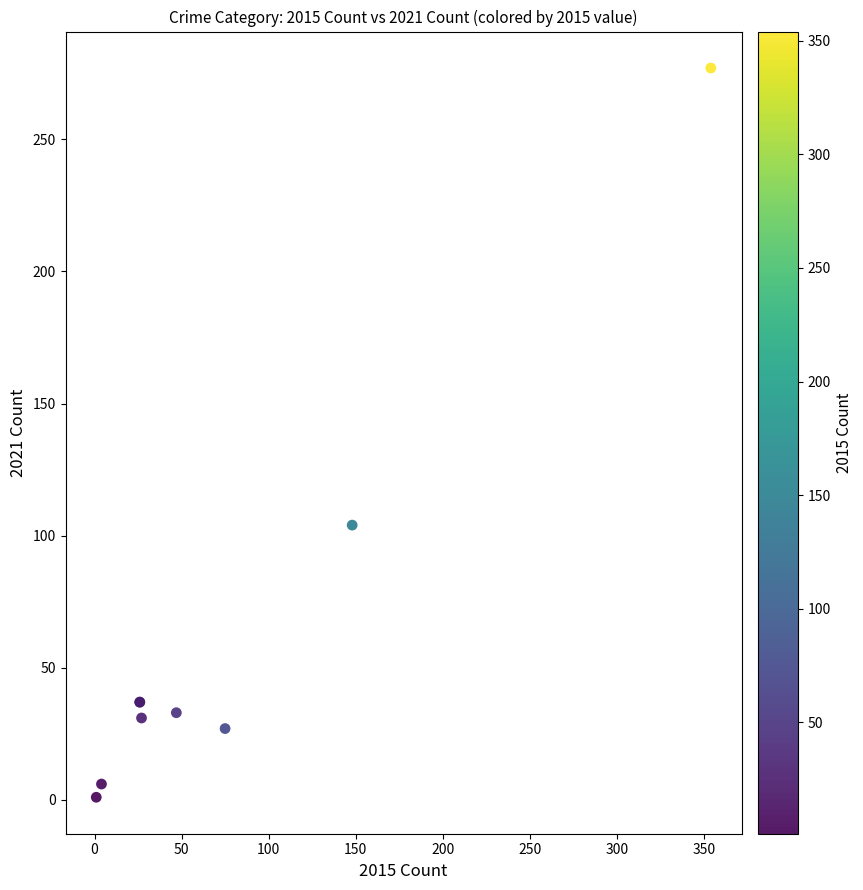

What Y value in the scatter plot is closest to 139?

104